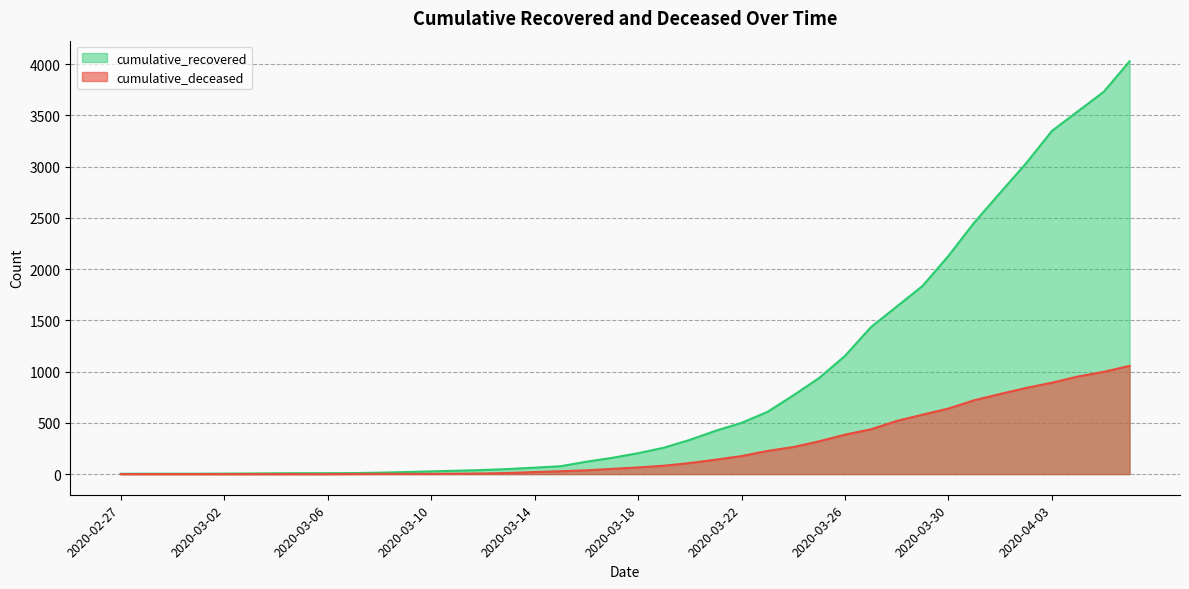

The cumulative_deceased series shows 2 at 2020-03-08. True or false?

True